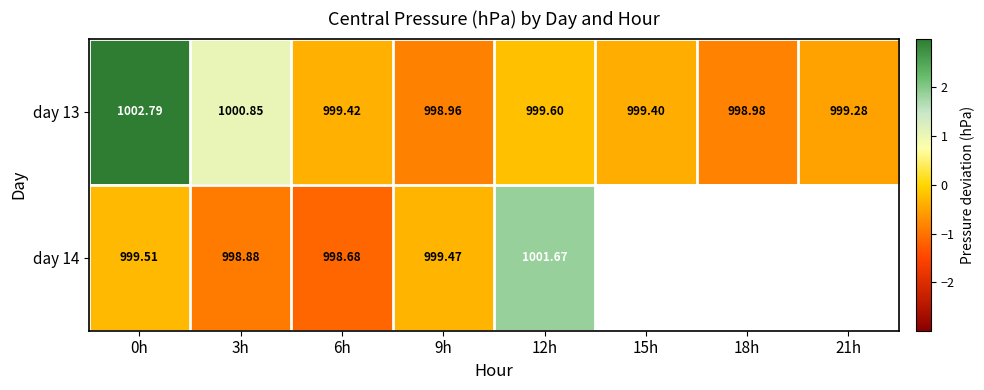

What is the smallest value displayed?

-1.1